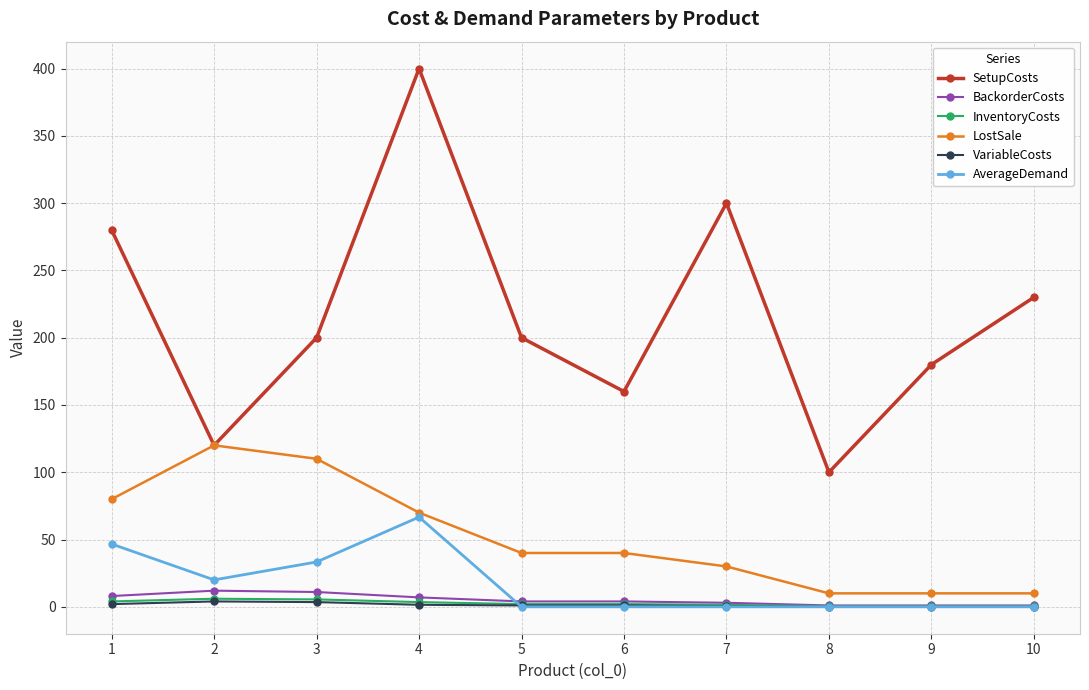

At which category does SetupCosts reach its first local peak?

4